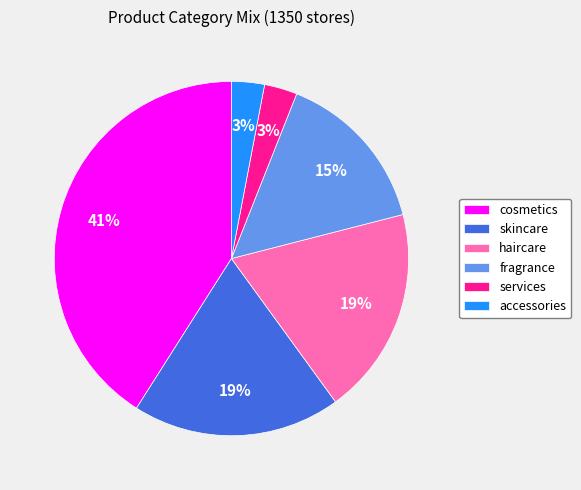

What percentage is the services slice, to the nearest percent?

3%